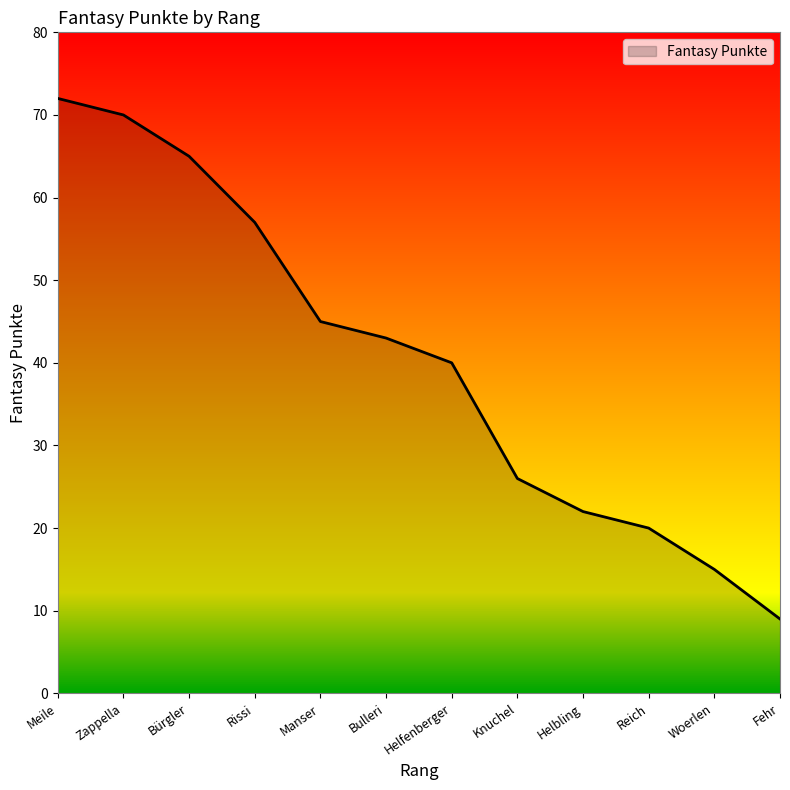

The value at Reich is 20. True or false?

True